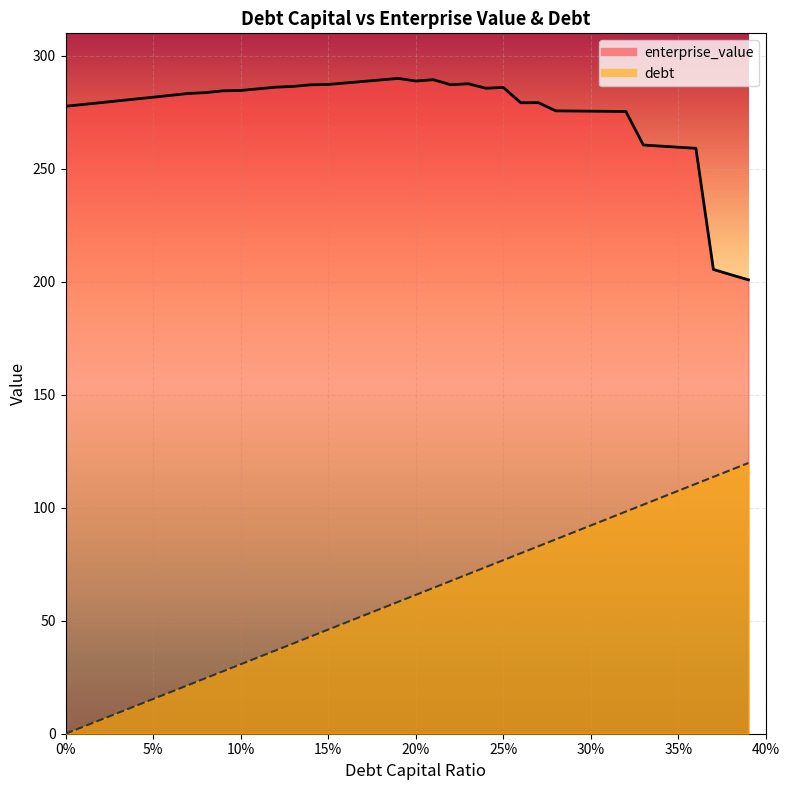

At which category is the sum across all series the highest?

0.32